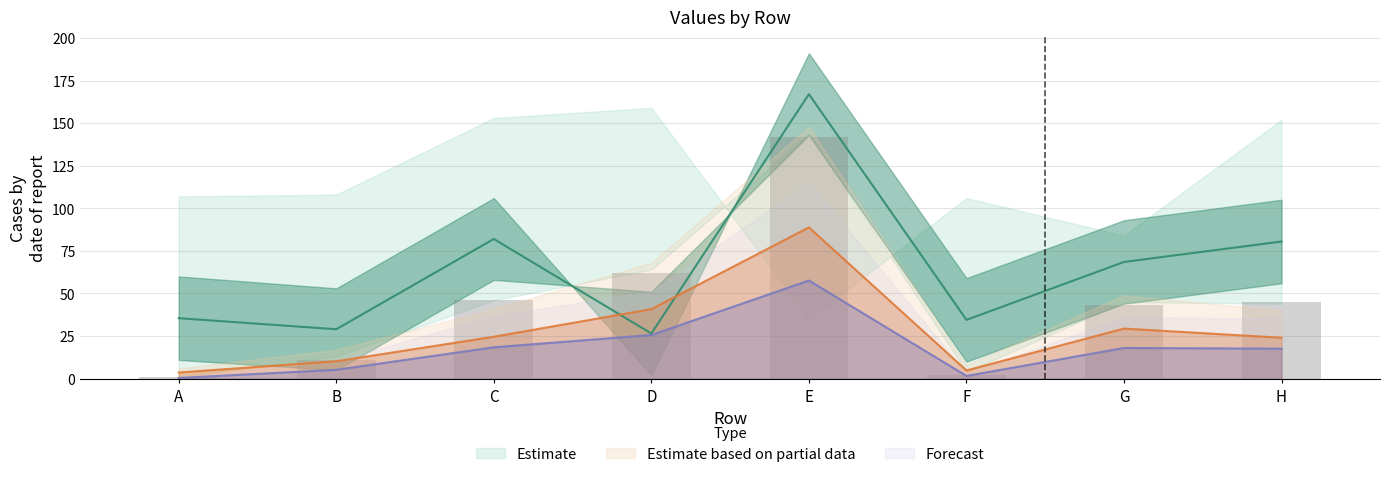

What is the difference between the P3 values at F and H?

16.0